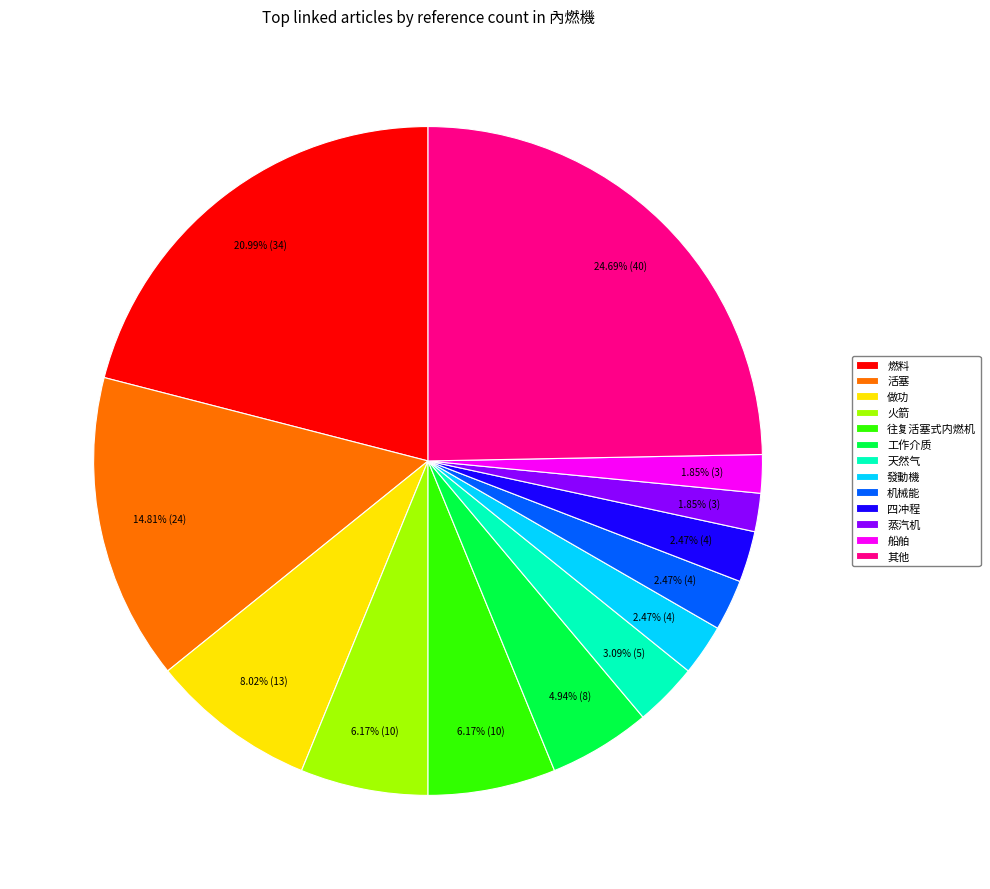

Approximately how many times larger is the value at 發動機 compared to 做功?

0.3